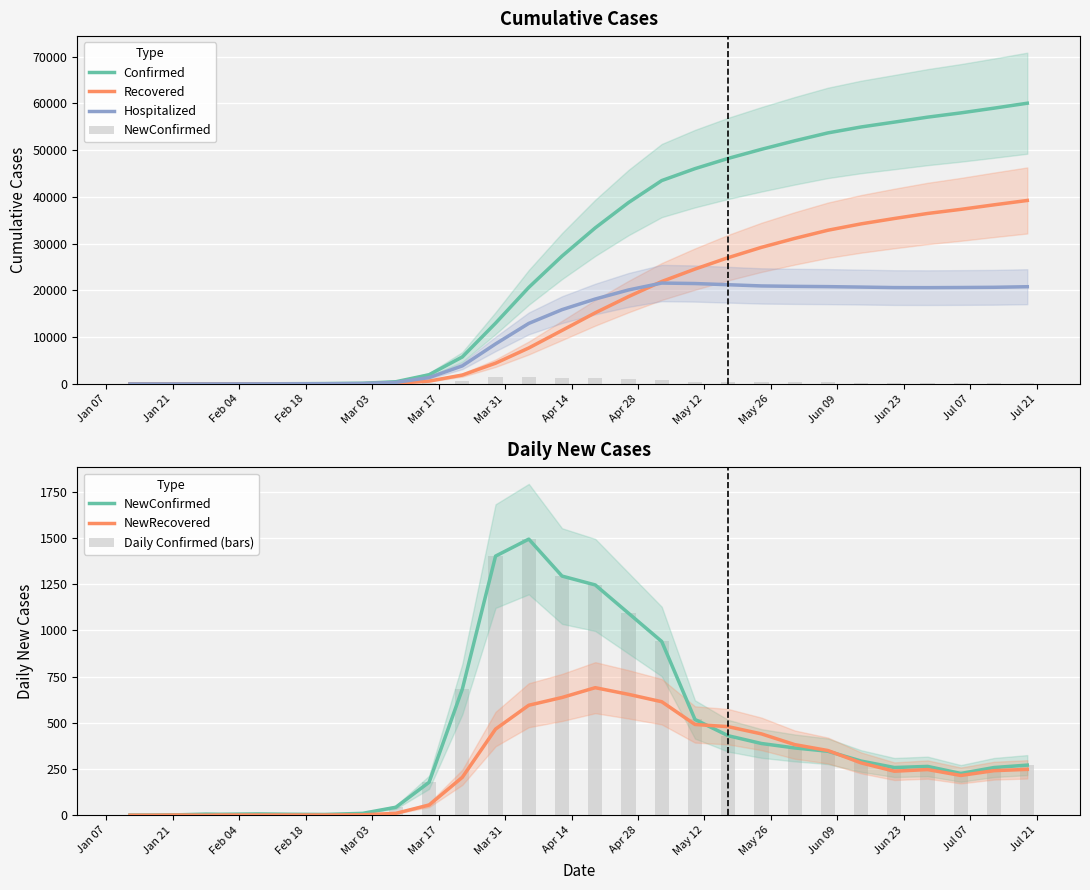

How many bars are there in each group?

6